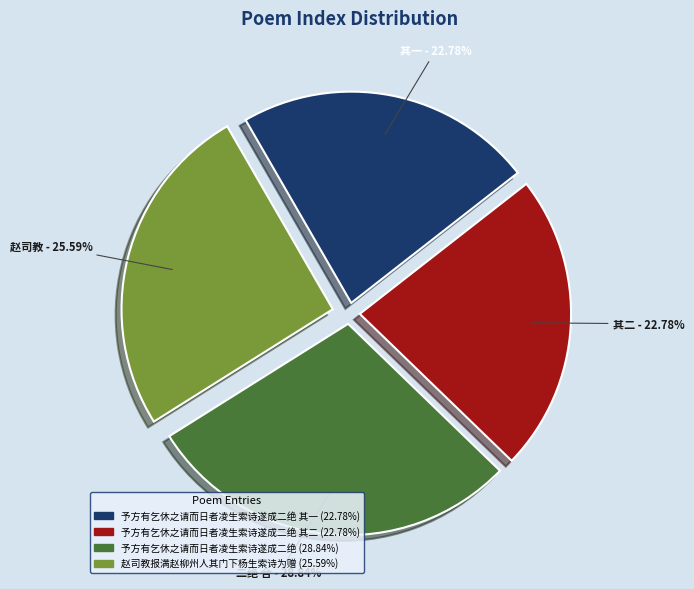

Which has a higher value, 其二 - 22.78% or 二绝 合 - 28.84%?

二绝 合 - 28.84%